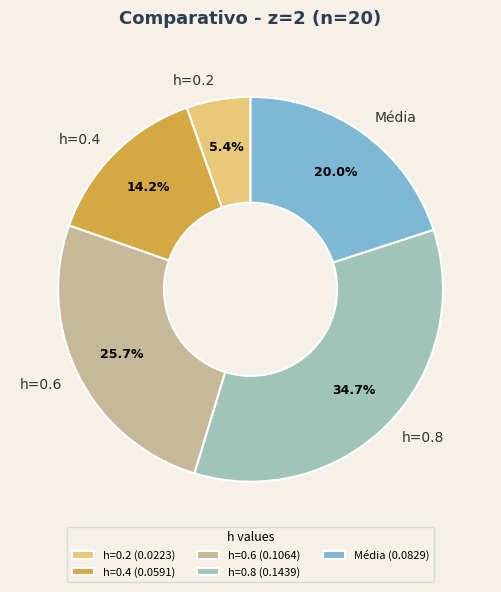

True or false: Média accounts for 20% of the total.

True